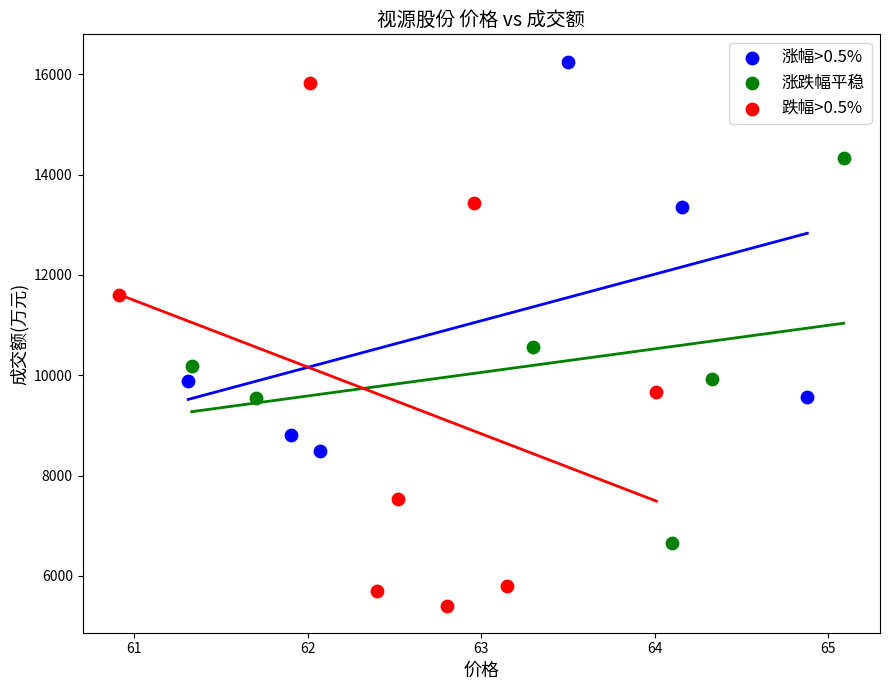

Which series has the widest spread of Y values?

跌幅>0.5%